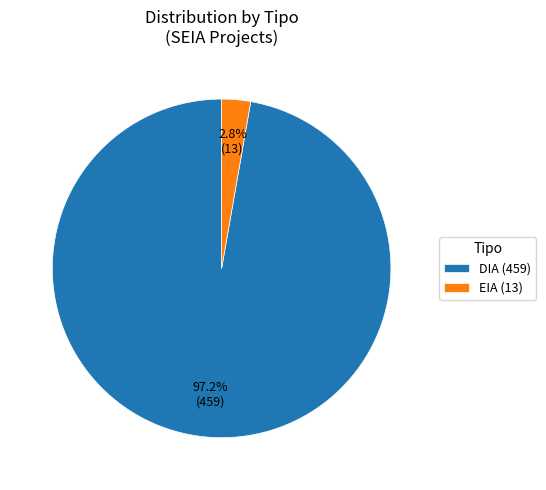

Which category has the smallest portion of the pie?

EIA